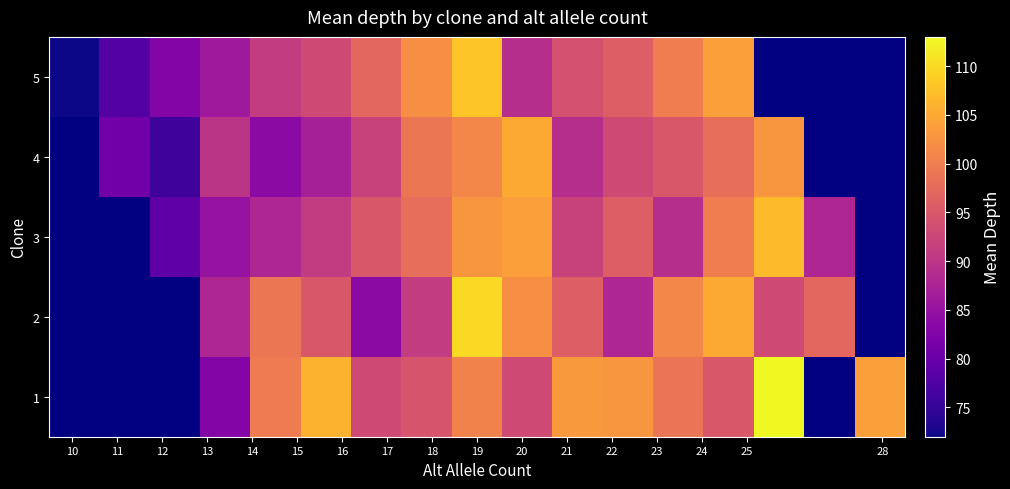

What is the smallest value displayed?

72.0